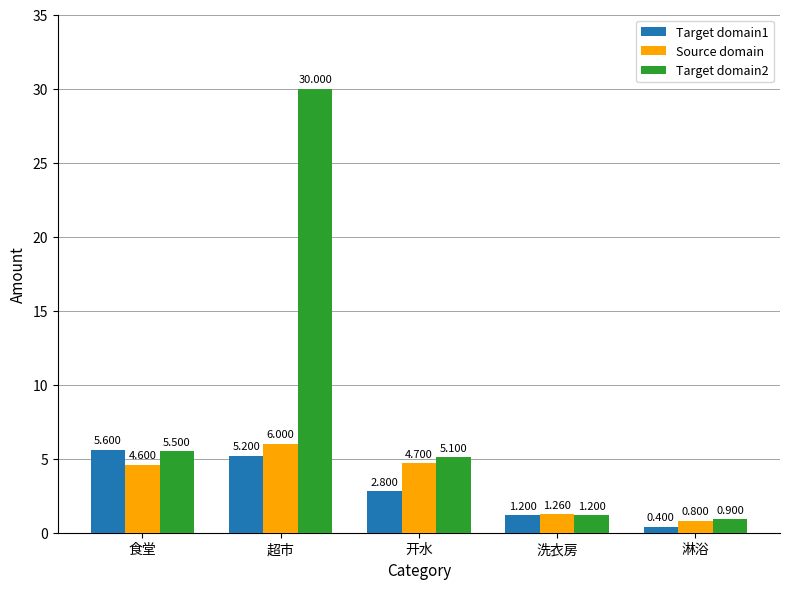

What is the greatest value displayed?

30.0